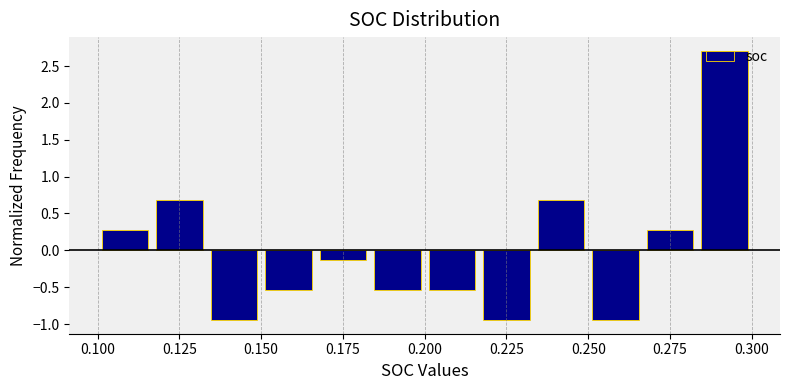

Around what value on the x-axis is the tallest bar? Give the approximate position of its centre, as read against the axis.

0.290